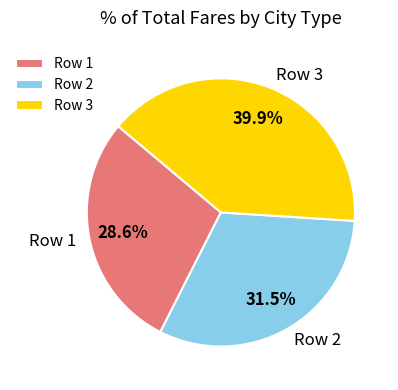

What is the smallest slice in the pie chart?

Row 1